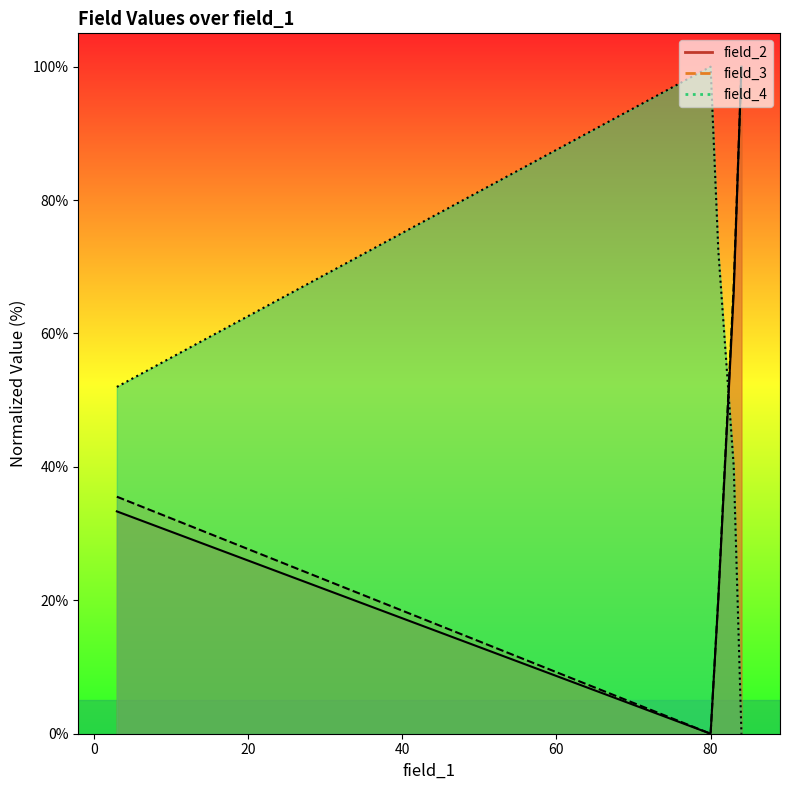

What is the sum of the field_2 values at 3 and 80?

33.3